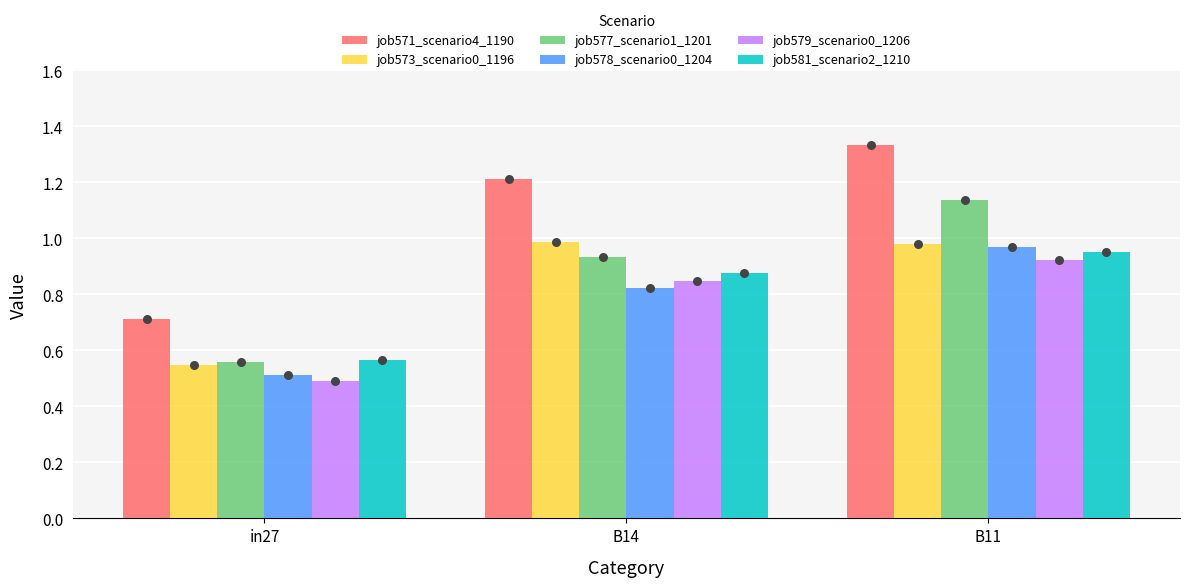

Which series reaches the minimum Y coordinate?

job579_scenario0_1206